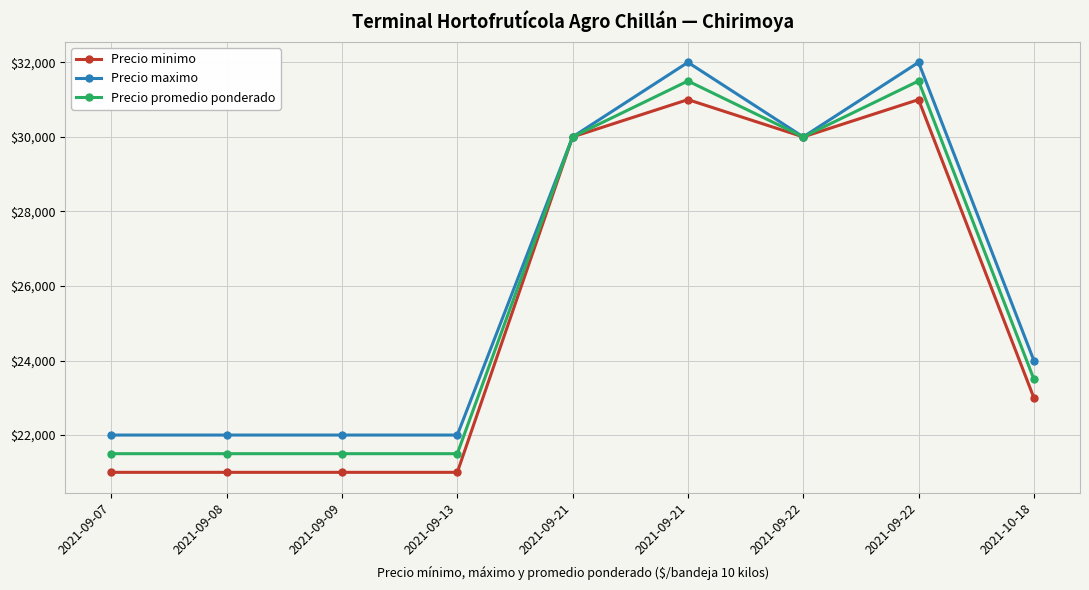

What are all the series names shown in the legend?

Precio minimo, Precio maximo, Precio promedio ponderado